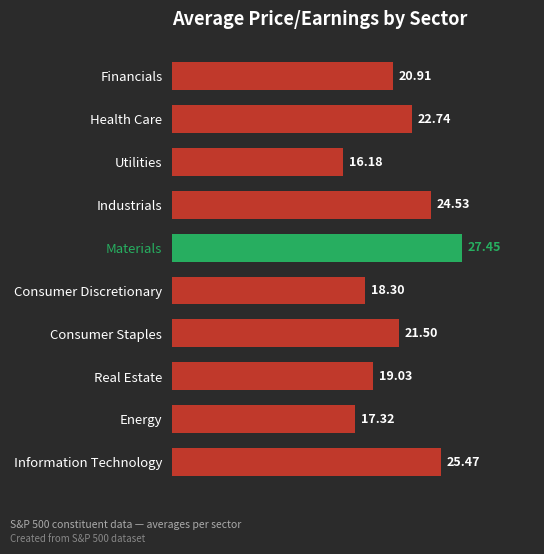

At which label is the value closest to 21?

Financials